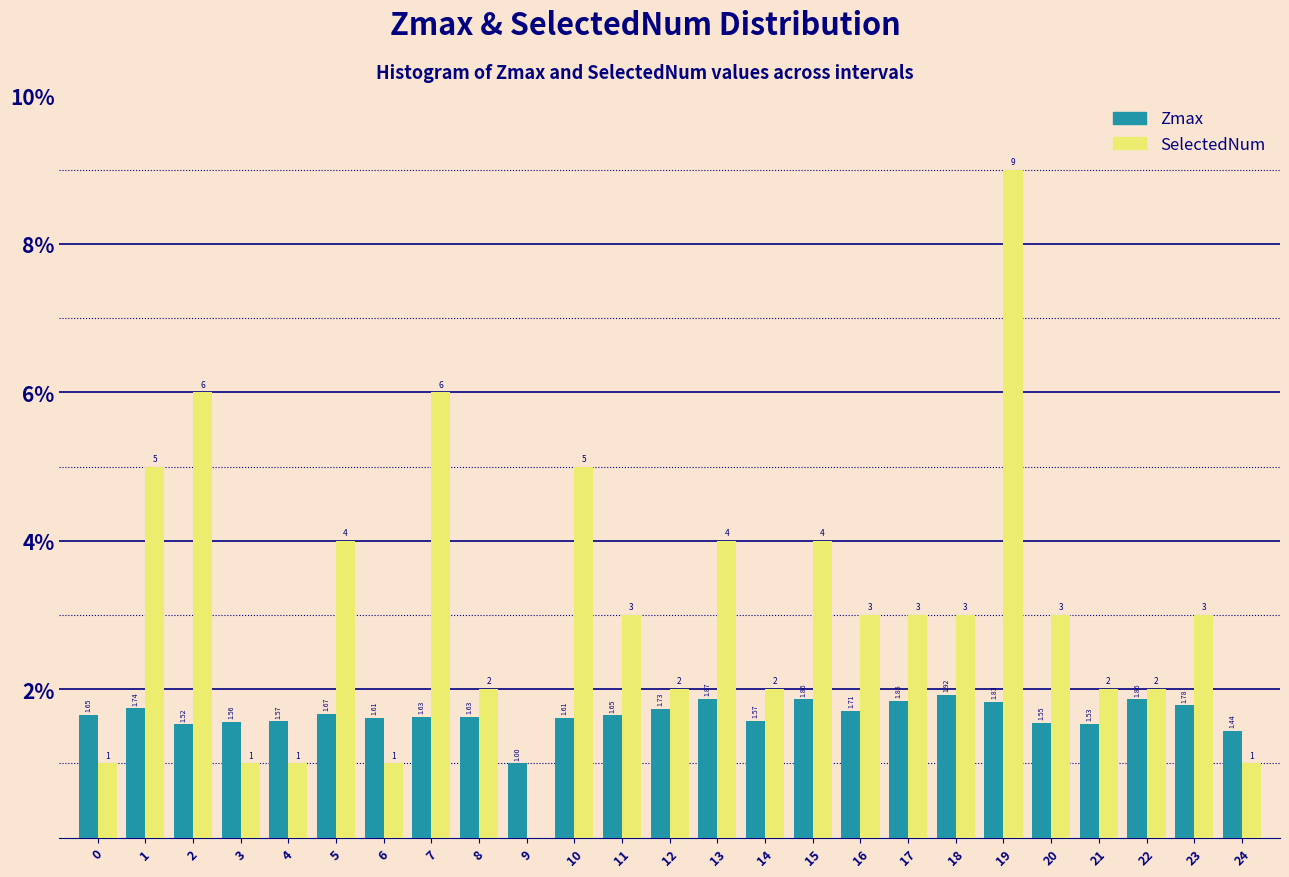

What is the sum of the Zmax values at 8 and 23?

3.4